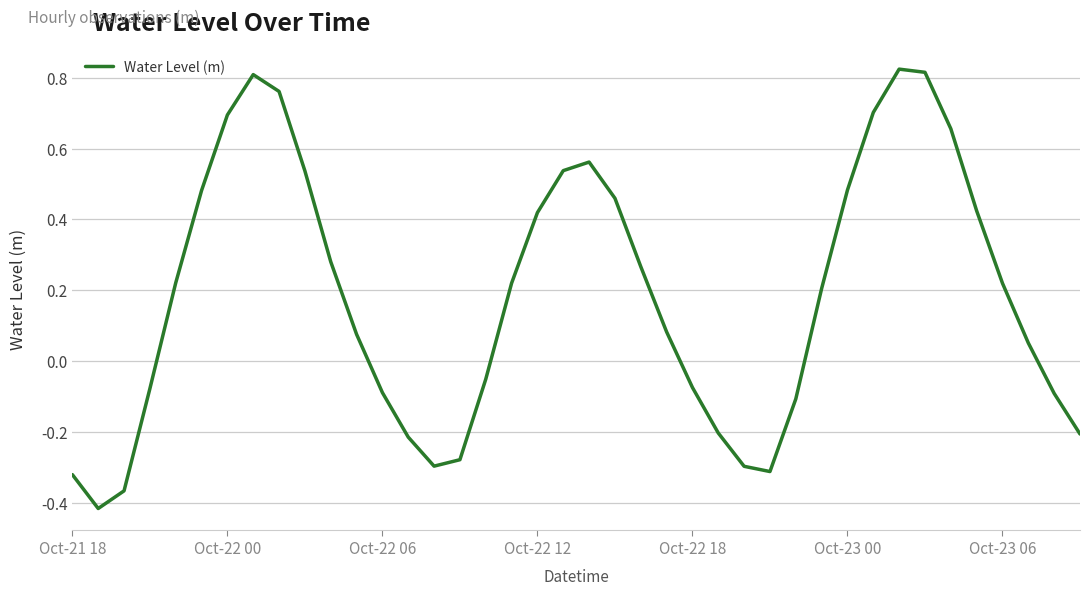

What is the difference between the maximum and minimum values?

1.2